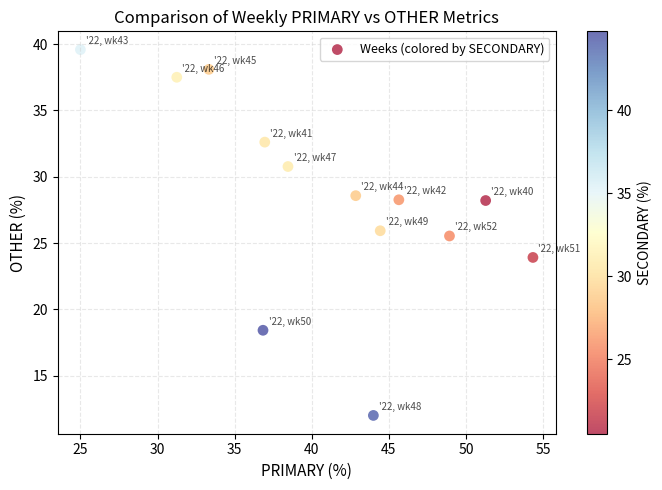

What Y value in the scatter plot is closest to 25?

25.5